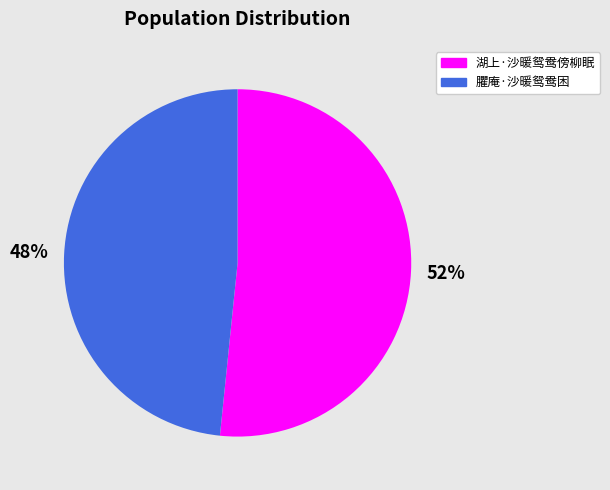

How many slices are in this pie chart?

2